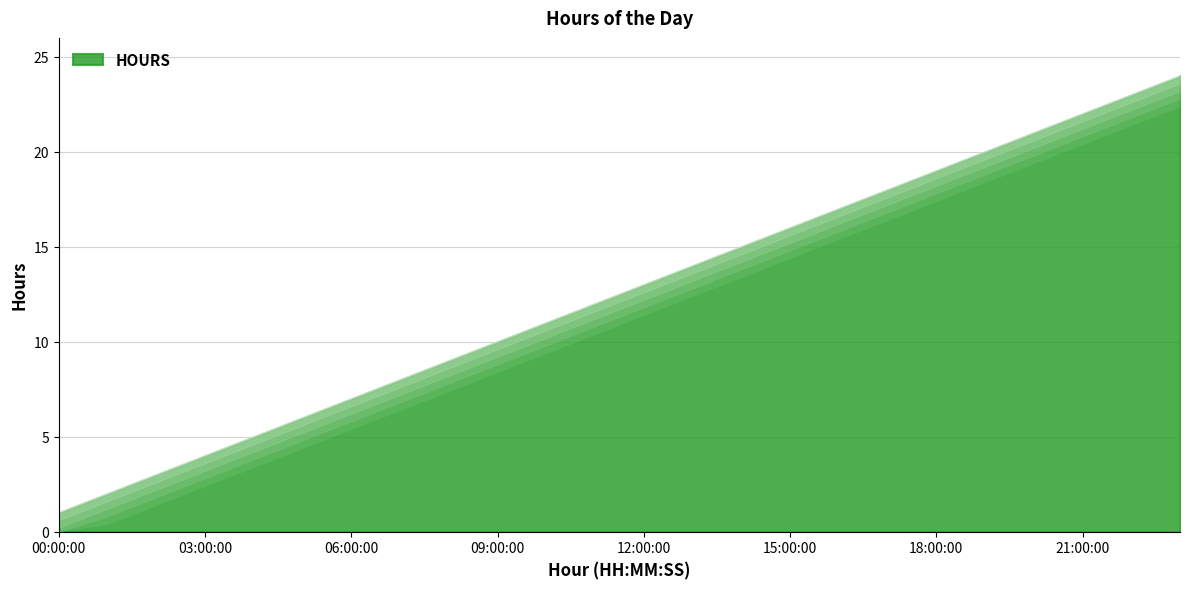

Read the value at 20:00:00, to the nearest 5.

20